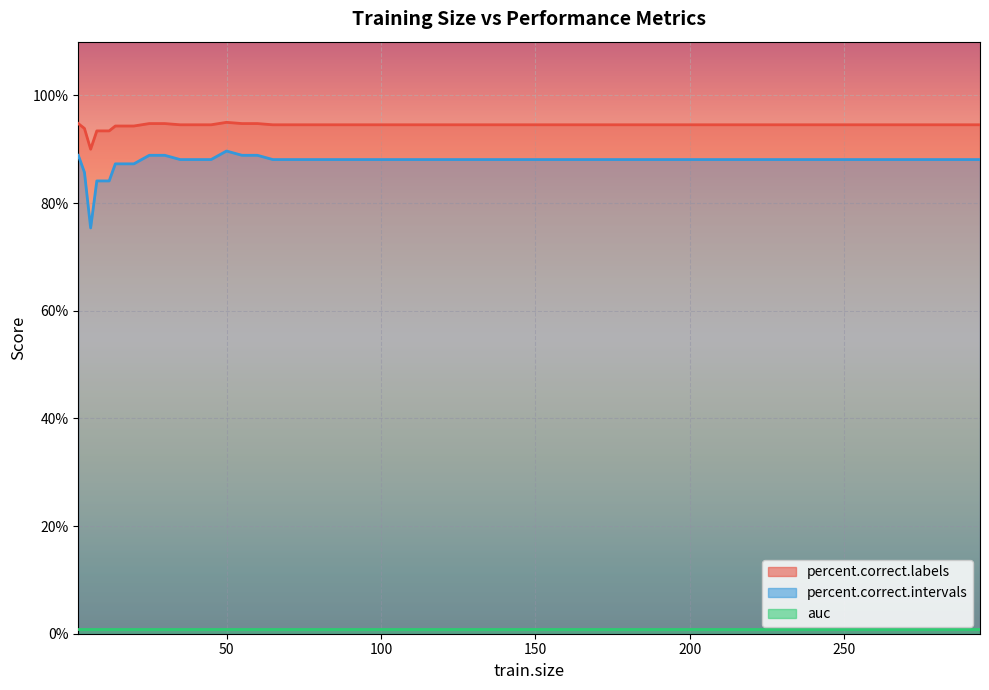

True or false: percent.correct.labels has more than 2 points higher than both neighbors.

False